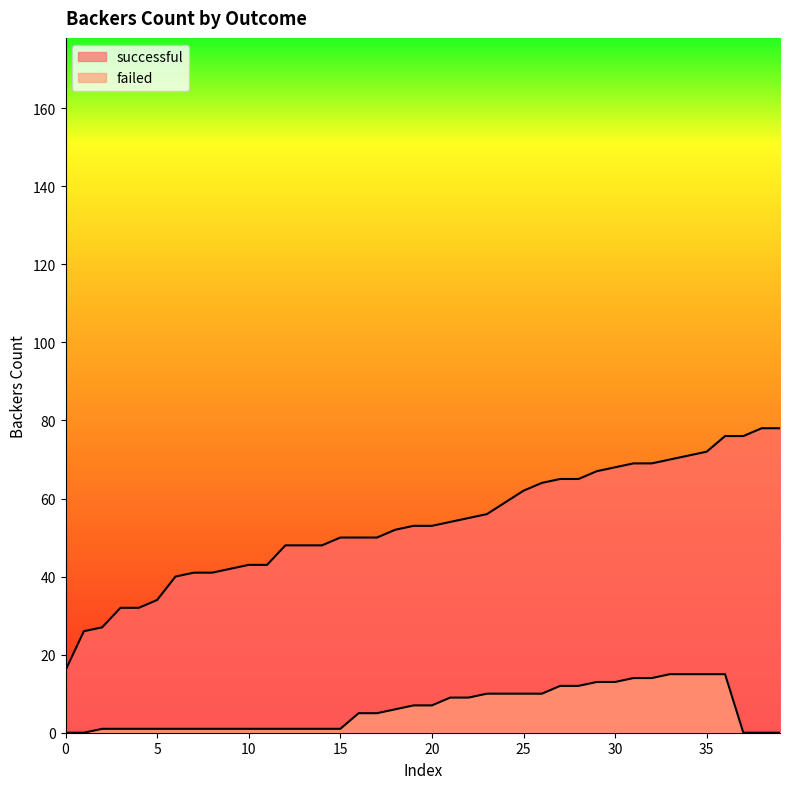

What is the difference between the second highest and minimum values in the successful series?

62